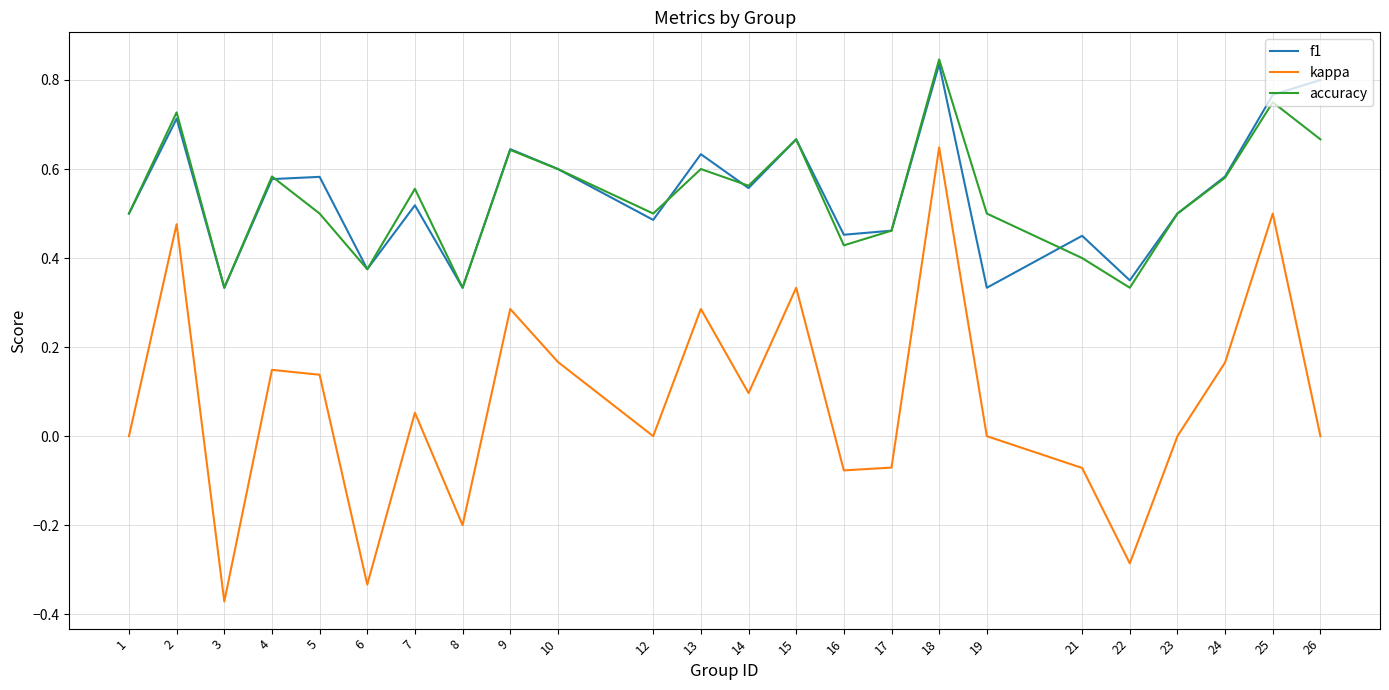

In f1, how many points are lower than both neighbors (excluding endpoints)?

8